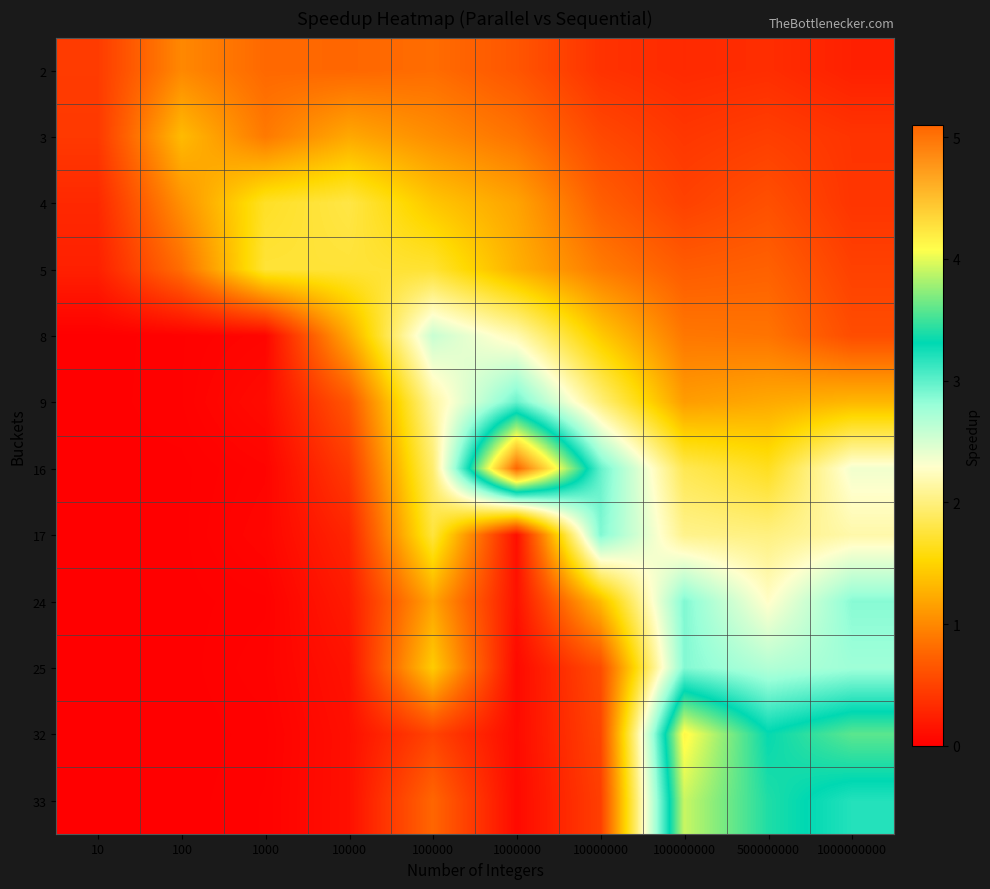

Which has a higher value, 100000000 or 1000000000?

100000000